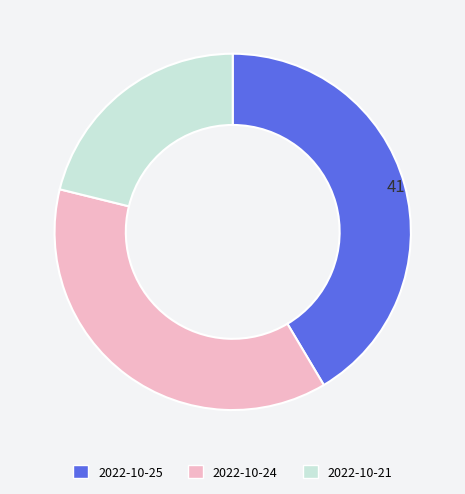

Which category has the smallest portion of the pie?

2022-10-21